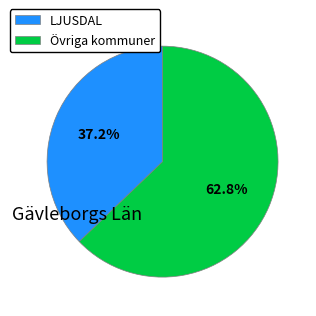

To the nearest percent, what is the average slice percentage?

50%